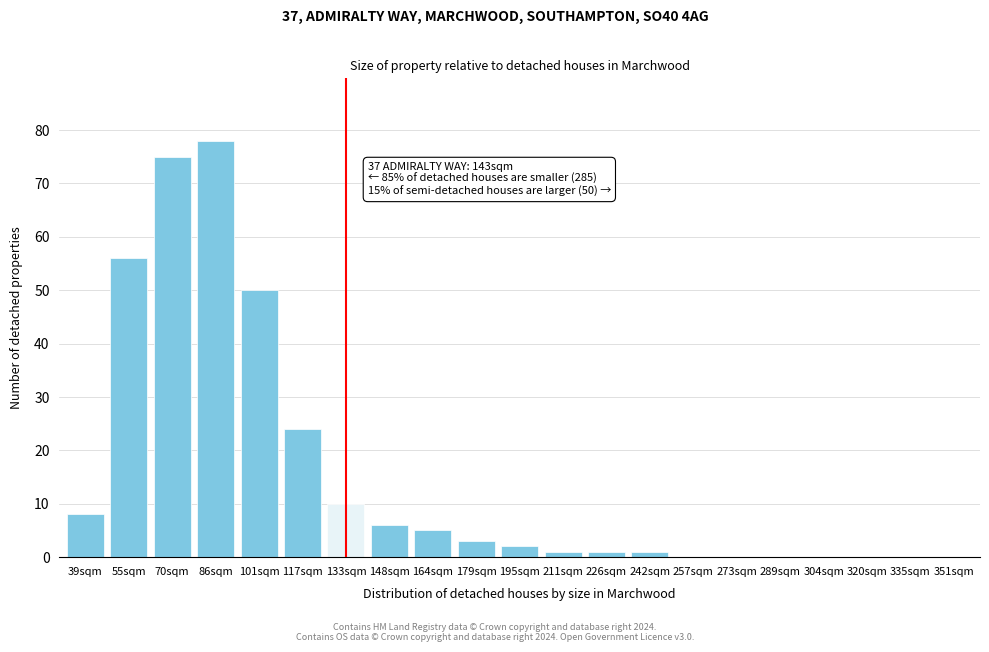

Reading left to right, list all the values displayed in this chart.

39sqm=8	55sqm=56	70sqm=75	86sqm=78	101sqm=50	117sqm=24	133sqm=10	148sqm=6	164sqm=5	179sqm=3	195sqm=2	211sqm=1	226sqm=1	242sqm=1	257sqm=0	273sqm=0	289sqm=0	304sqm=0	320sqm=0	335sqm=0	351sqm=0